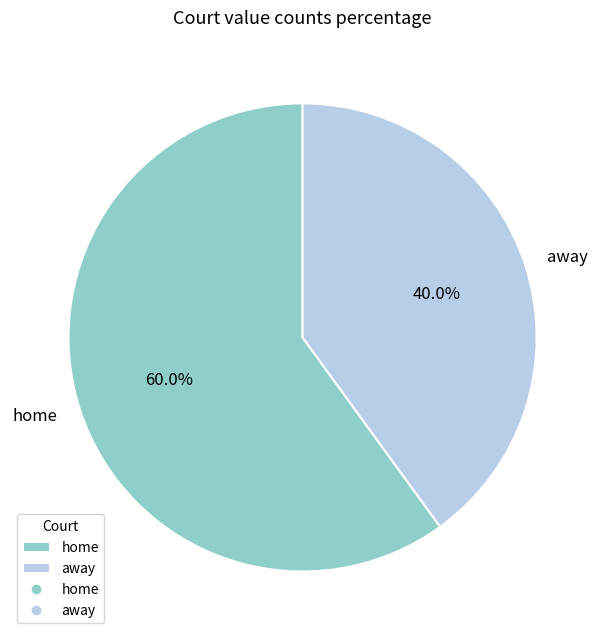

What is the total percentage of home and away?

100.0%